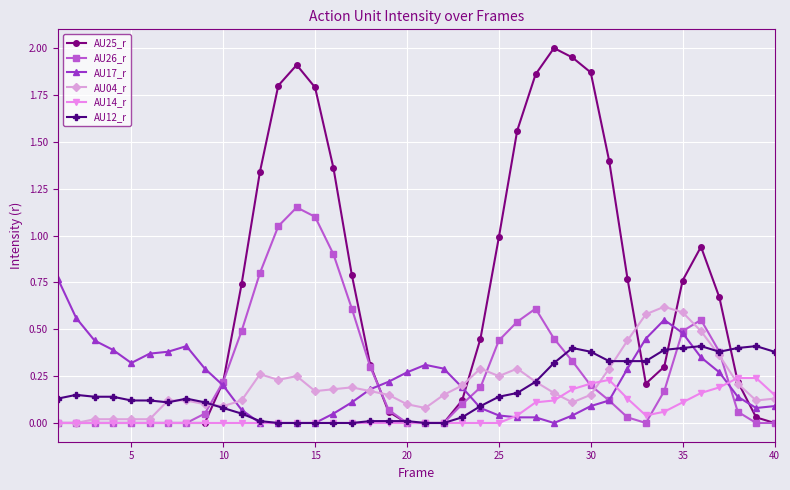

Which series has the largest range (max minus min)?

AU25_r